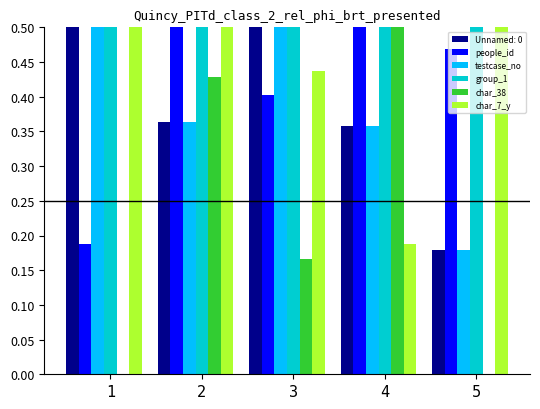

Reading left to right, what are all the values shown in this chart?

people_id: 0.2	0.6	0.4	0.6	0.5
testcase_no: 0.9	0.4	0.6	0.4	0.2
group_1: 1.0	0.9	1.0	0.8	1.0
char_38: 0.0	0.4	0.2	0.5	0.0
char_7_y: 0.6	0.5	0.4	0.2	0.8